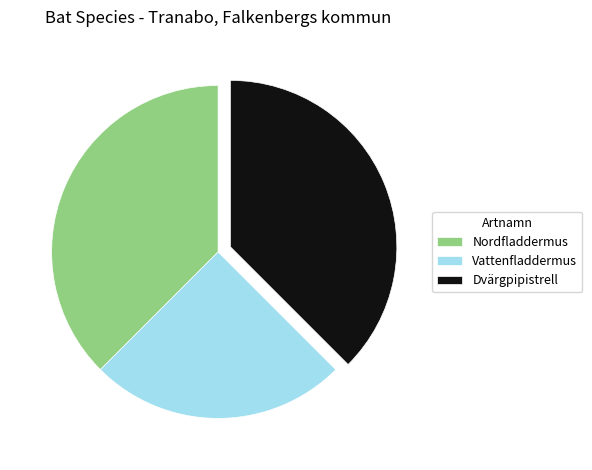

What is the smallest slice in the pie chart?

Vattenfladdermus